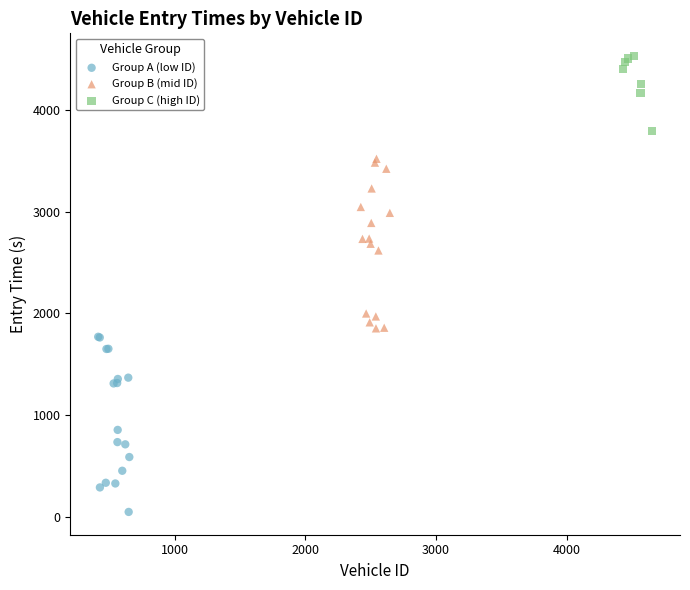

Which series contains the highest Y value?

Group C (high ID)